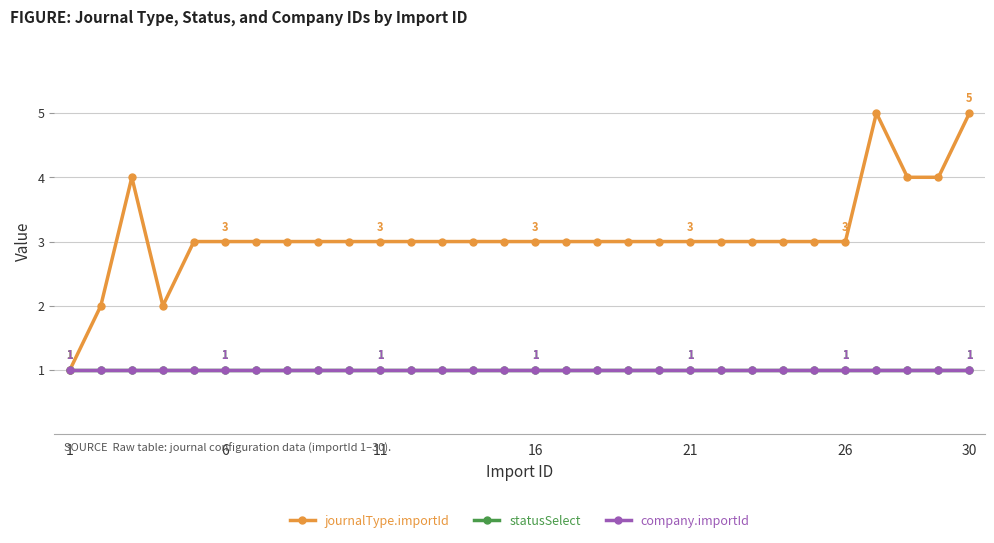

Is this an area chart (filled region under the line)?

No